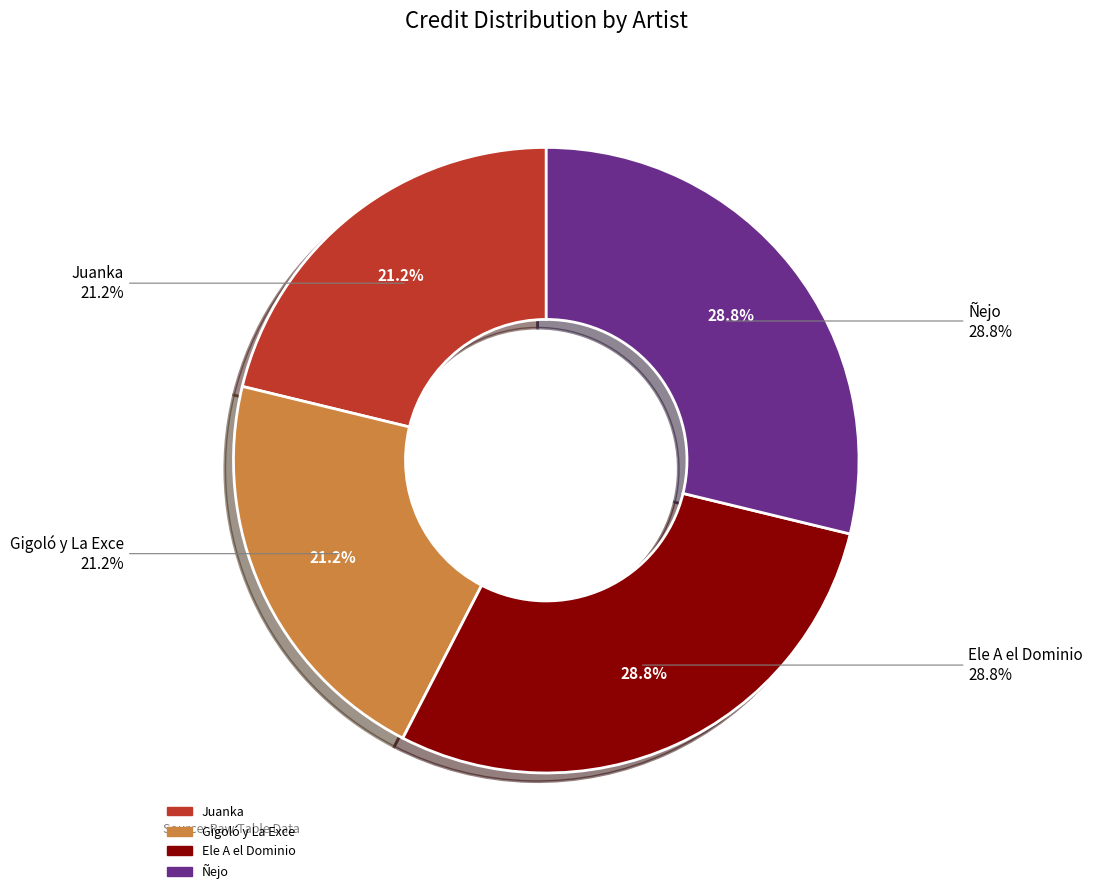

Is it true that 1489819 is 7% of the pie?

False